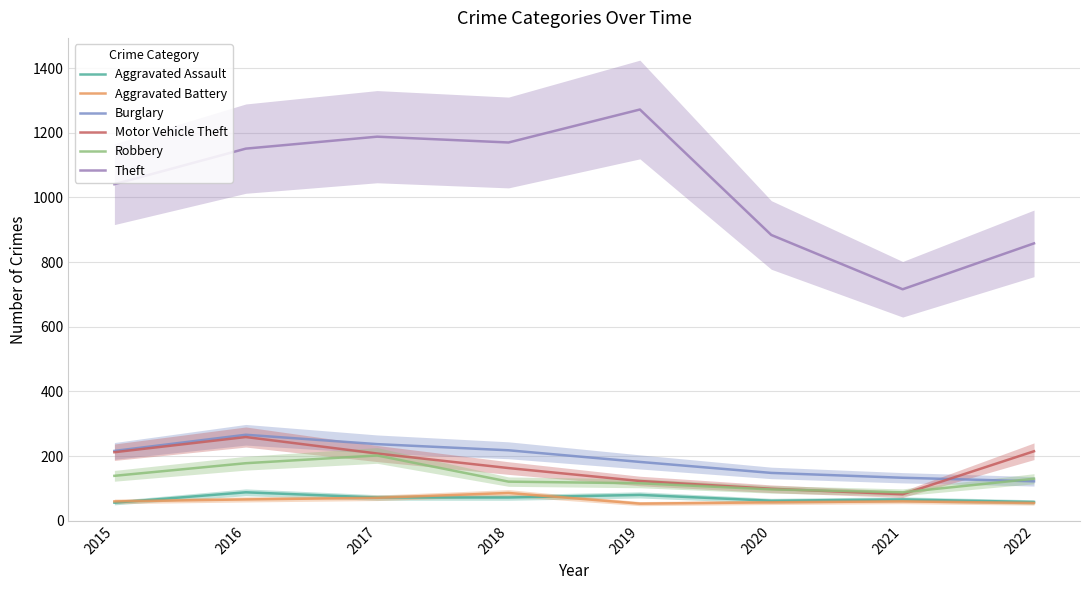

Which series has the largest total across all categories?

Theft